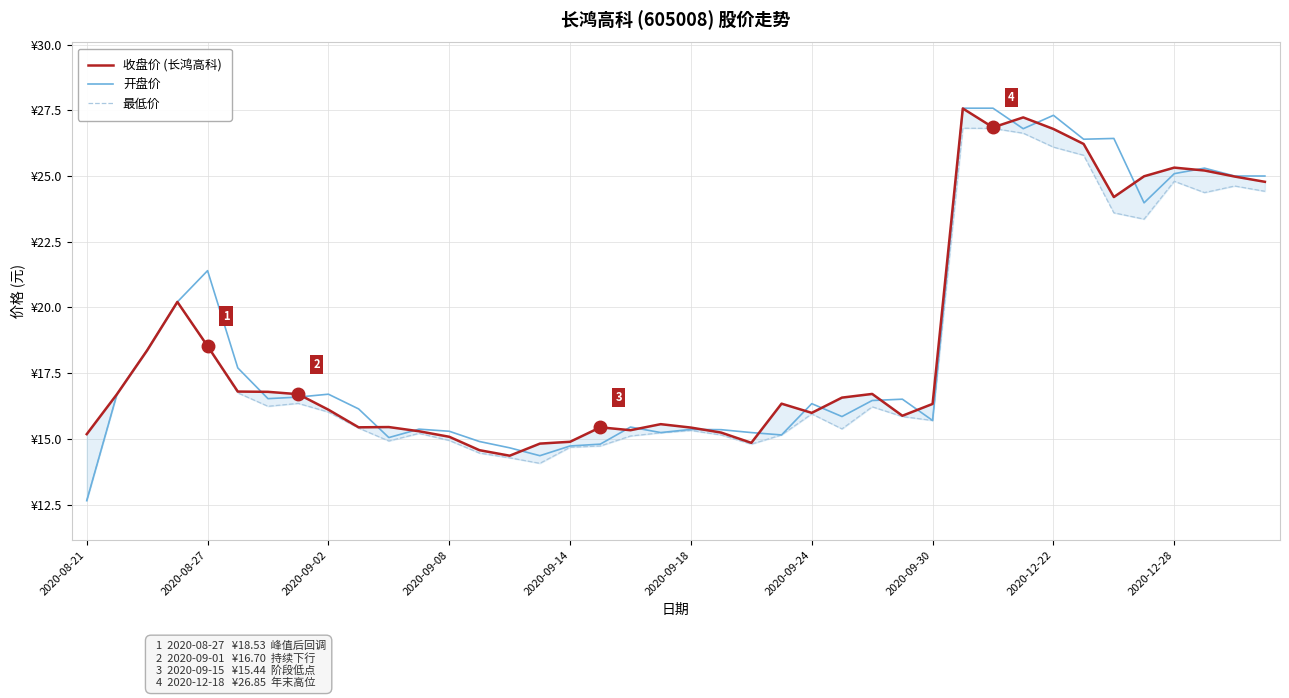

What is the difference between the second highest and second lowest values in the 收盘价 (长鸿高科) series?

12.7